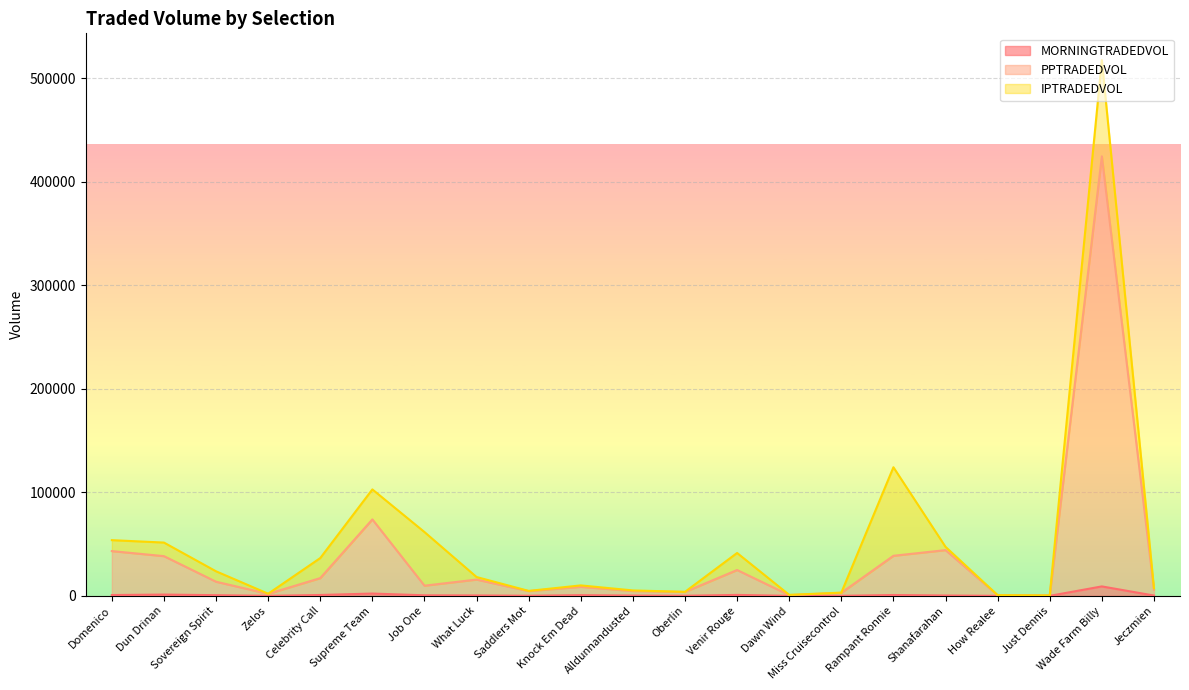

Is it true that MORNINGTRADEDVOL equals 10.5 at How Realee?

False